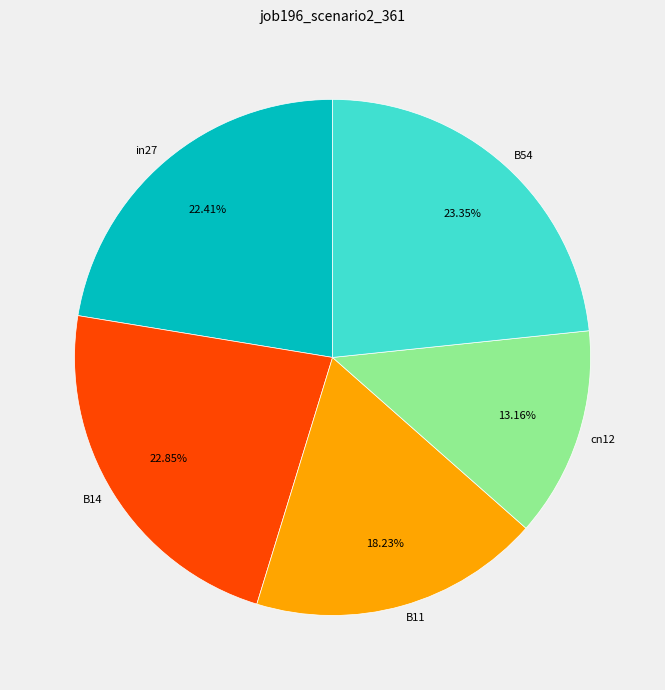

Does any single category account for the majority?

No